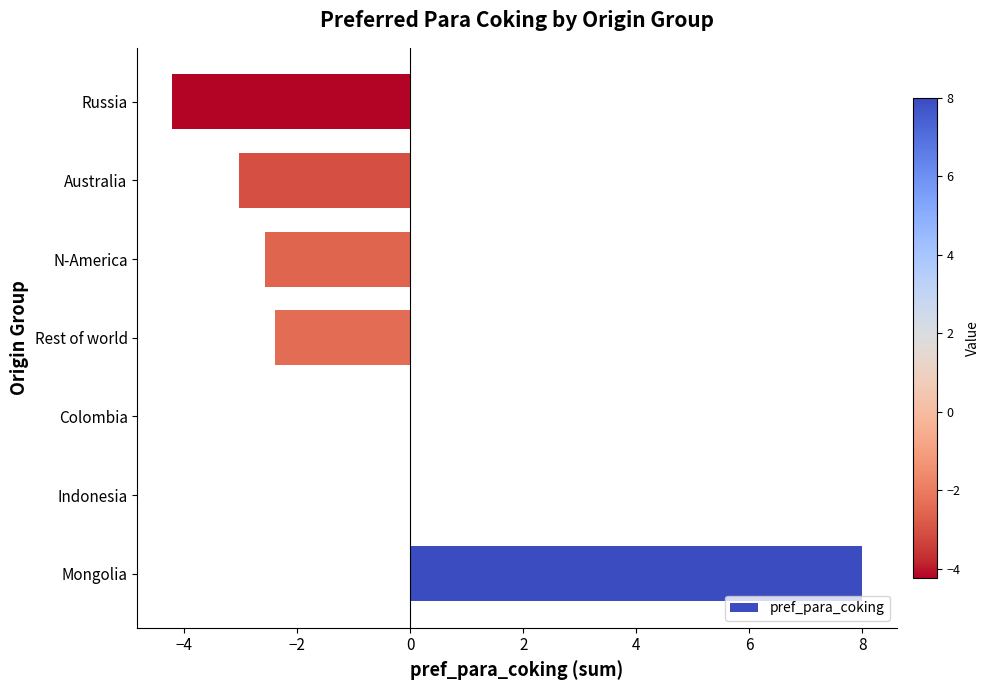

Does the chart contain stacked bars?

No